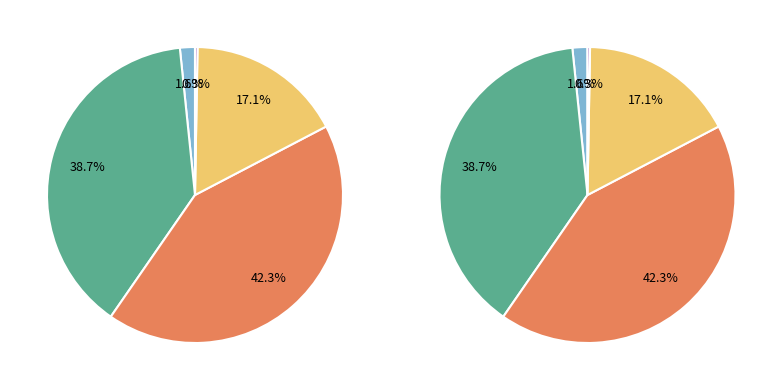

True or false: MSE accounts for 12% of the total.

False